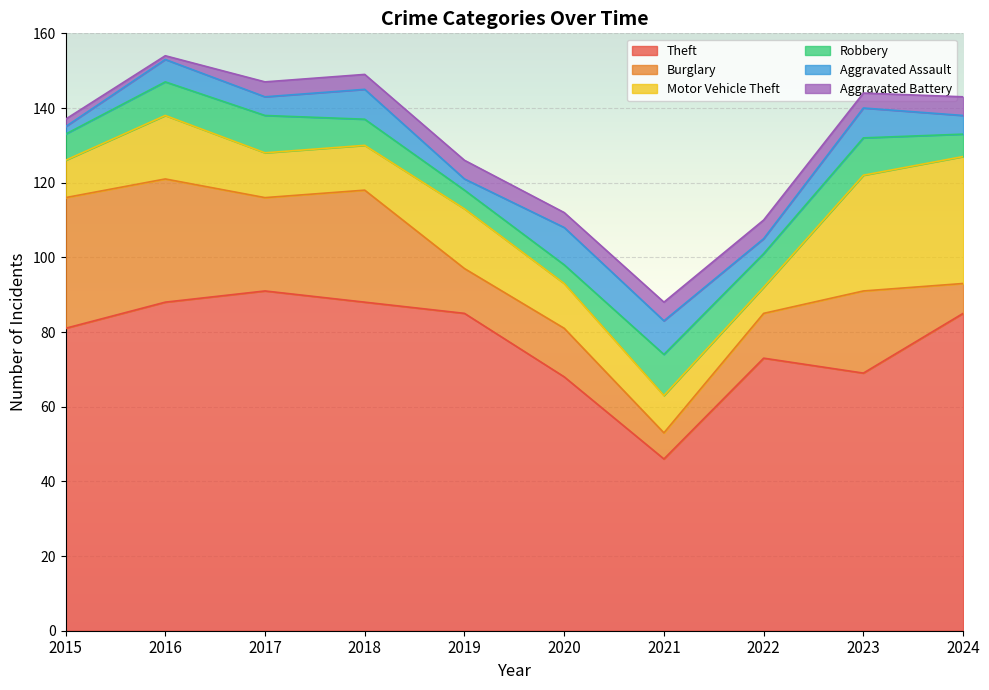

What is the greatest value displayed?

91